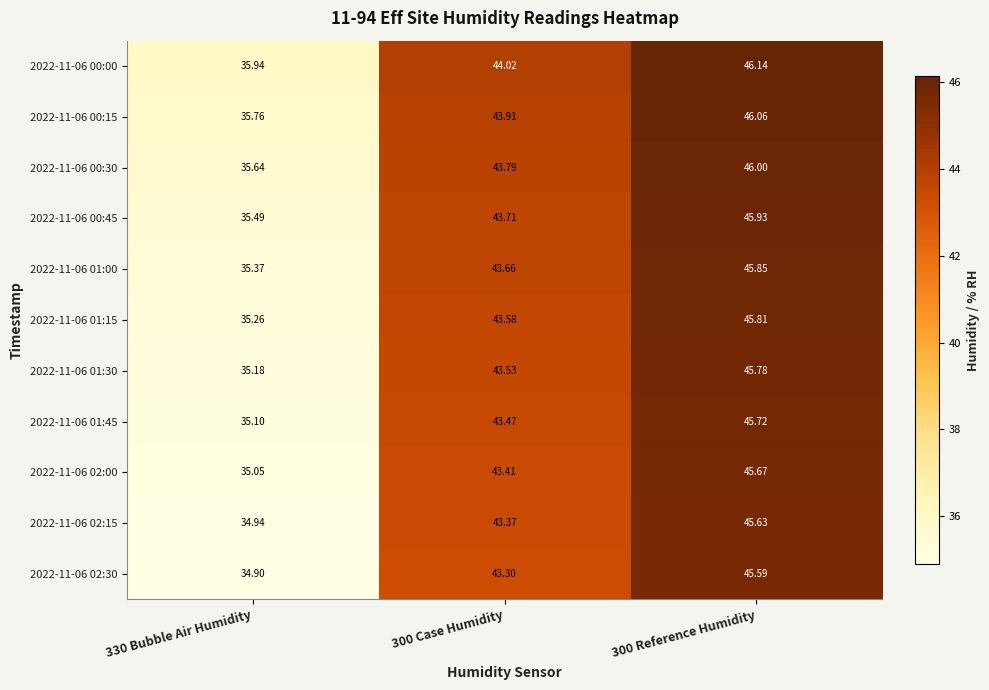

Is the value of 2022-11-06 01:00 at 300 Reference Humidity greater than the value of 2022-11-06 02:00 at 330 Bubble Air Humidity?

Yes